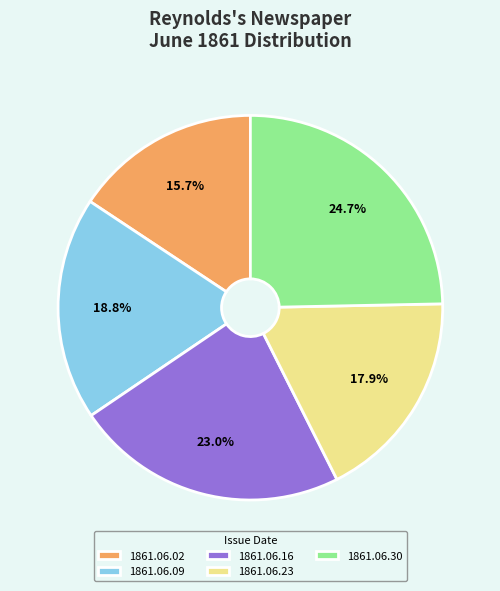

To the nearest percent, what is the difference between the 1861.06.30 and 1861.06.23 slice percentages?

7%